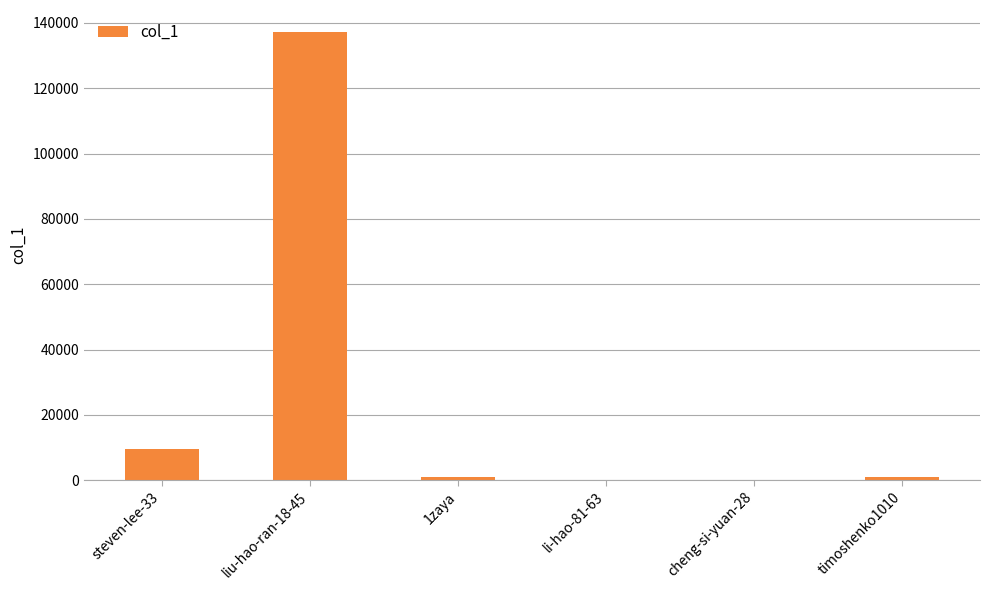

How many series are shown in this chart?

1